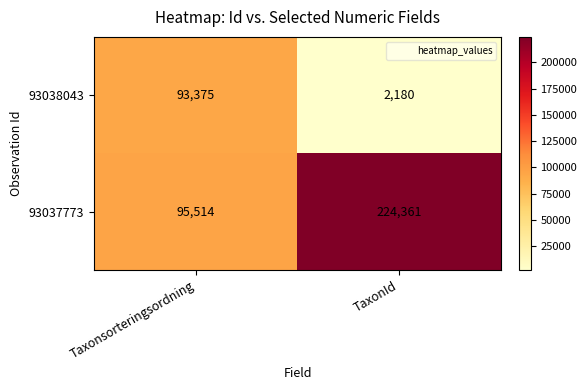

What is the sum of all 93037773 values?

319875